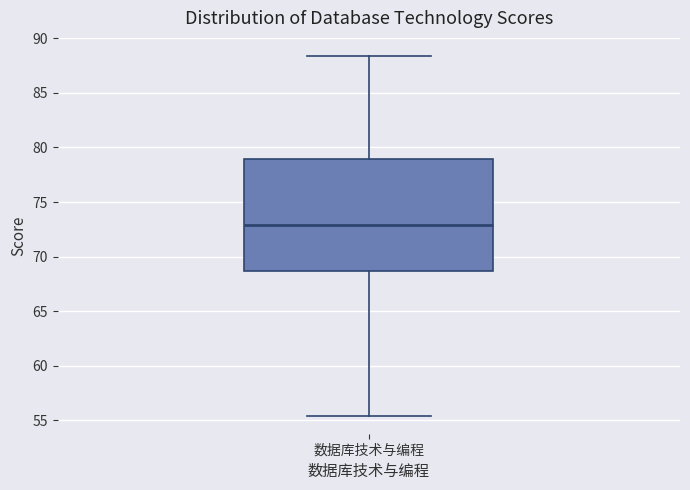

Read this box plot against the y-axis: the position of the median line, the range covered by the box, and the ends of both whiskers. The values are not printed on the chart, so give them approximately, as read against the axis.

median 73.0, box 68.5 to 79.0, whiskers 55.5 to 88.5